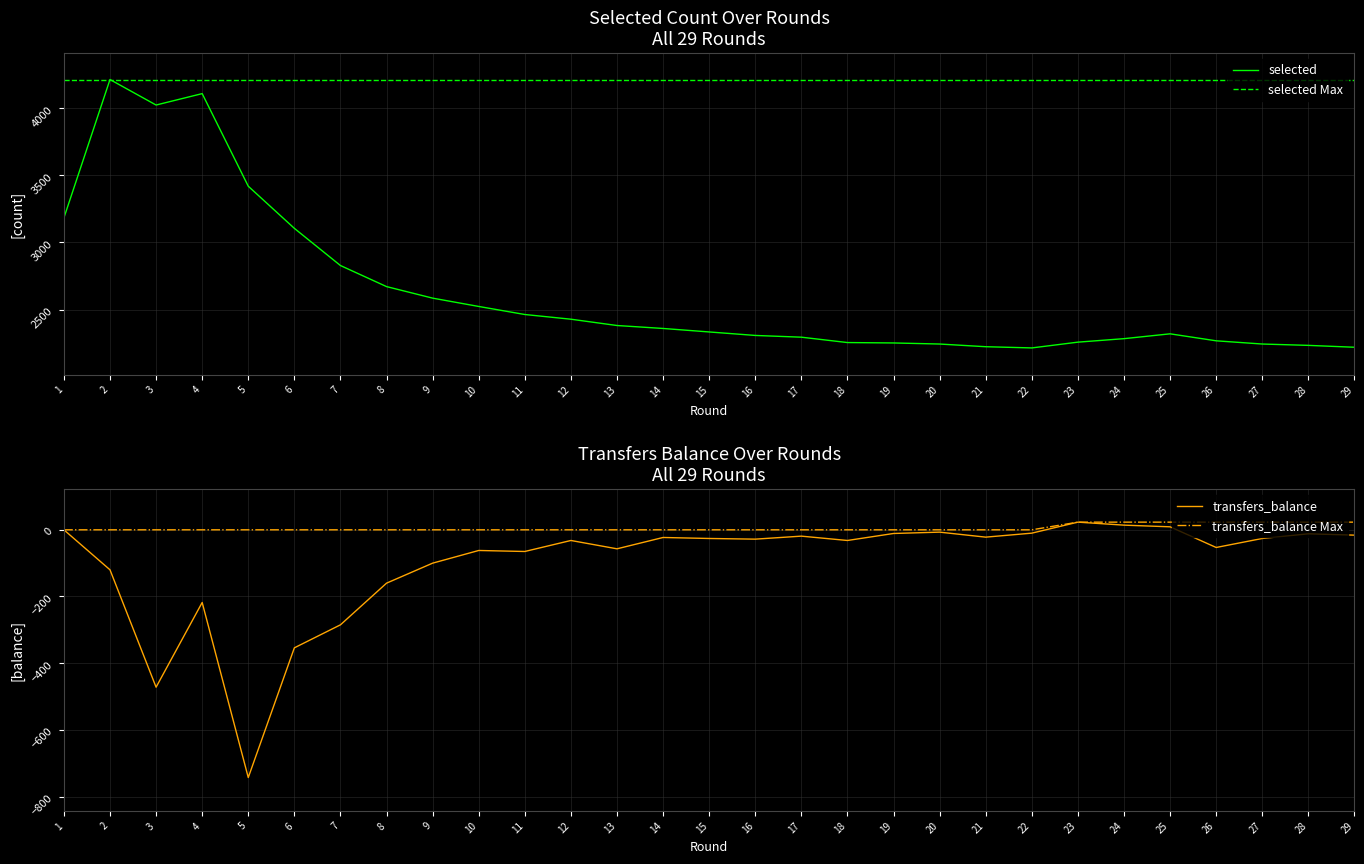

Which series has the widest spread of values?

selected